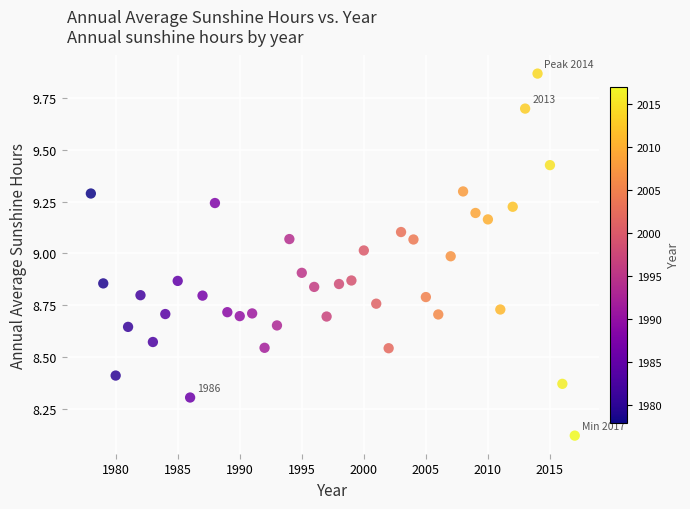

What is the range of Y values (max minus min)?

1.7